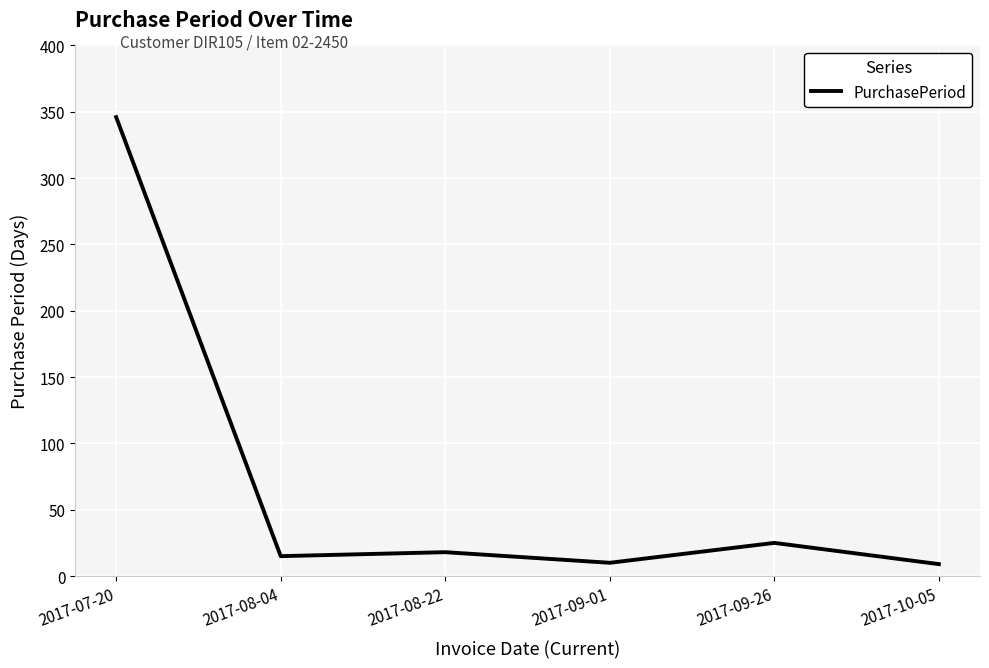

Which category has the highest value across all series?

2017-07-20